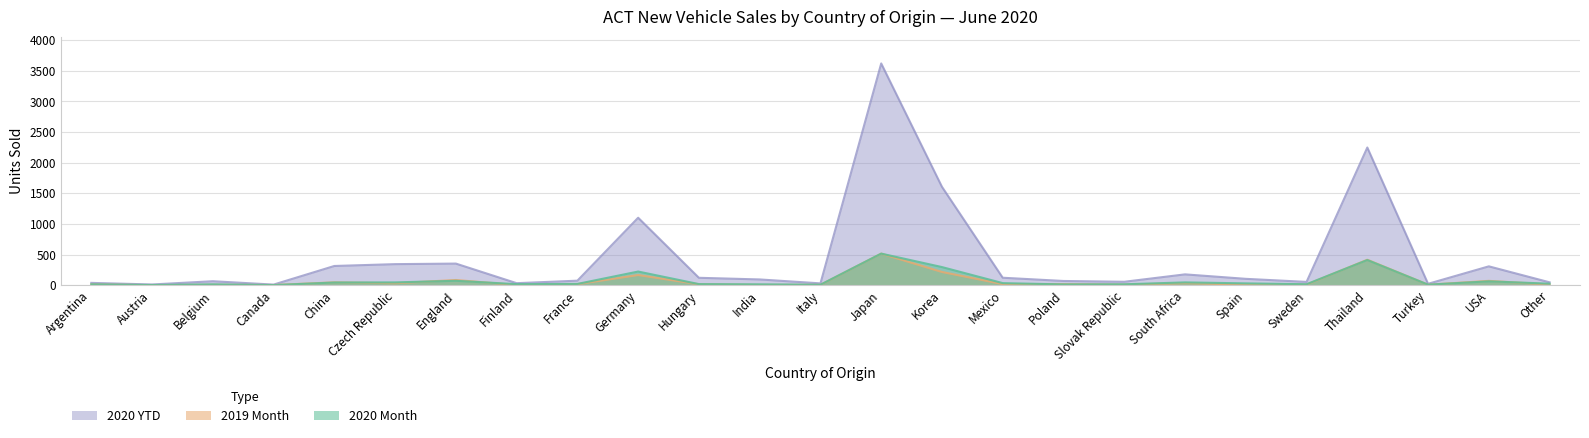

How many interior local peaks does the 2020 Month series have?

7